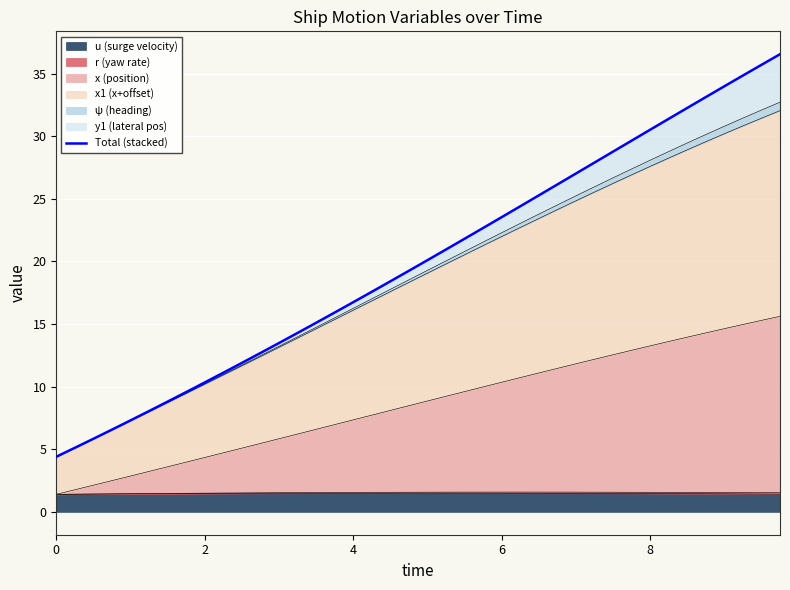

Reading left to right, extract all data points from this chart.

4.4	5.1	5.8	6.6	7.3	8.1	8.8	9.6	10.3	11.1	11.9	12.7	13.5	14.3	15.1	15.9	16.7	17.6	18.4	19.3	20.1	21.0	21.8	22.7	23.5	24.4	25.3	26.1	27.0	27.9	28.8	29.6	30.5	31.4	32.3	33.1	34.0	34.8	35.7	36.6